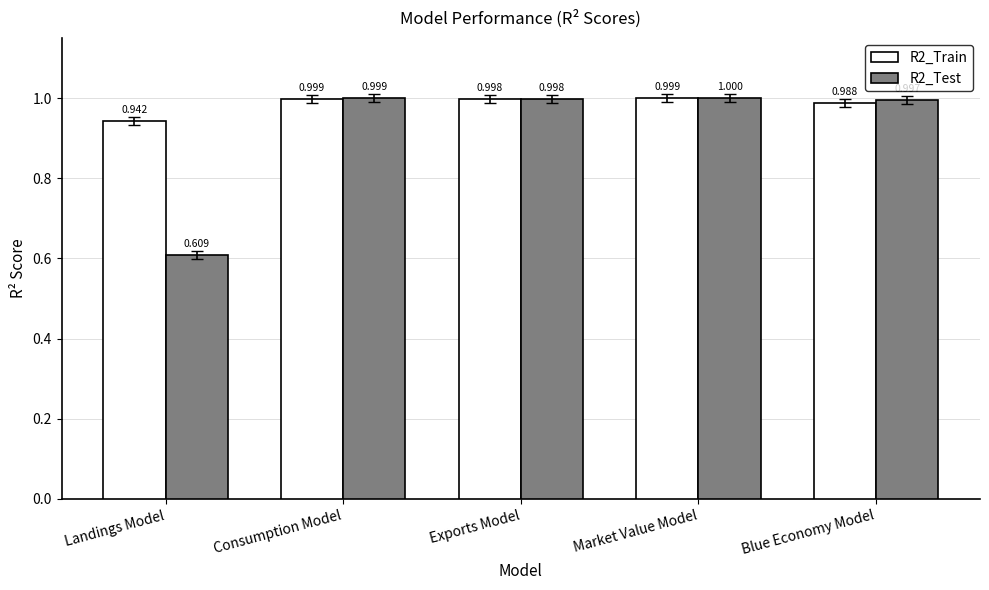

At which label does R2_Train reach its minimum?

Landings Model